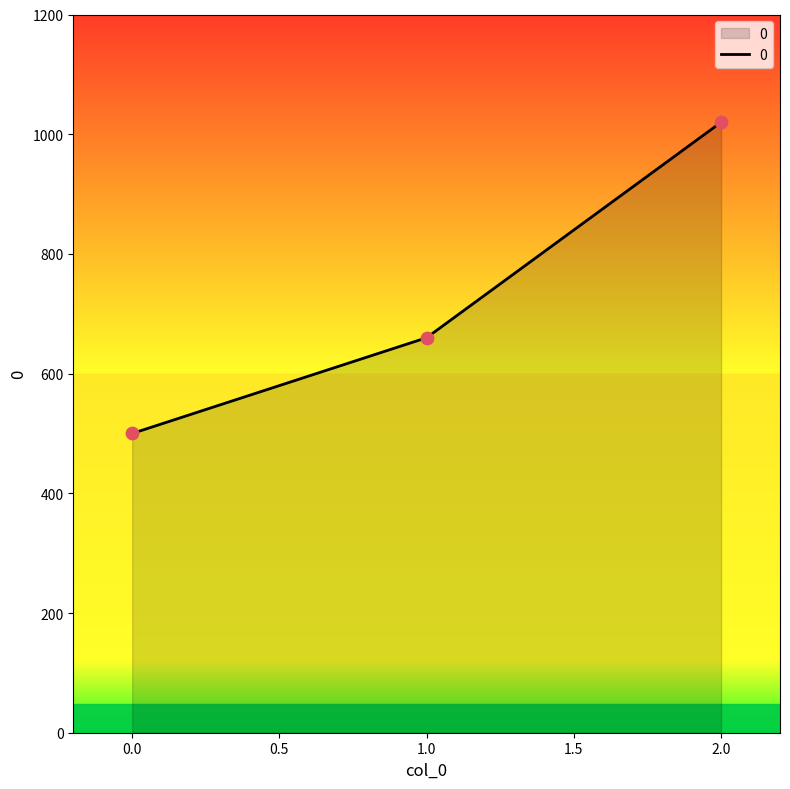

What is the ratio of the value at 0.0 to the value at 2.0?

0.5